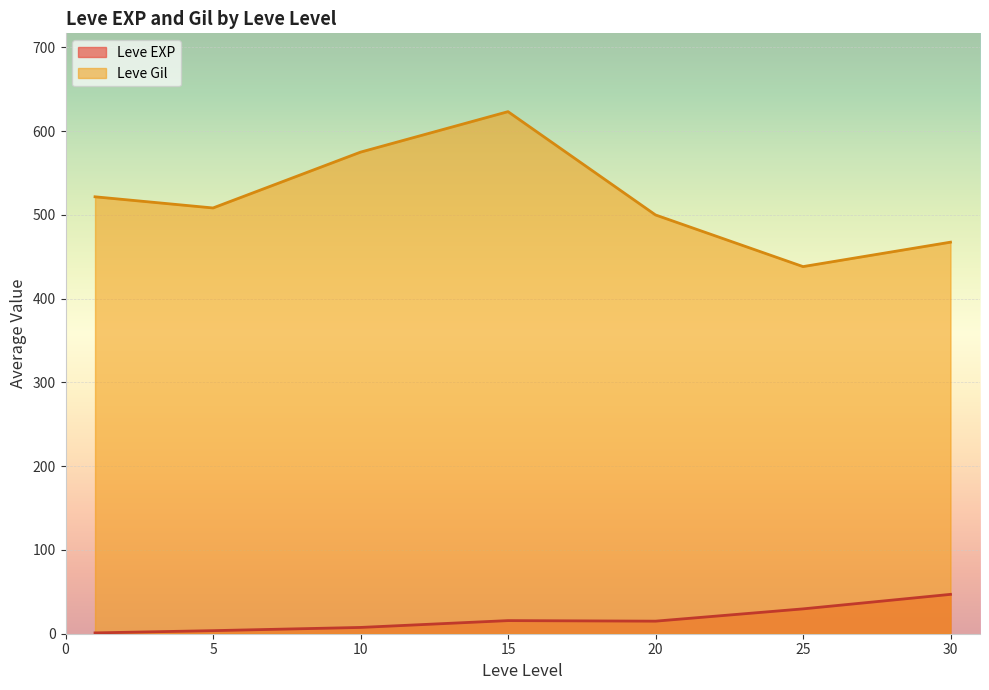

What is the difference between the maximum and second lowest values in the Leve EXP series?

43.3